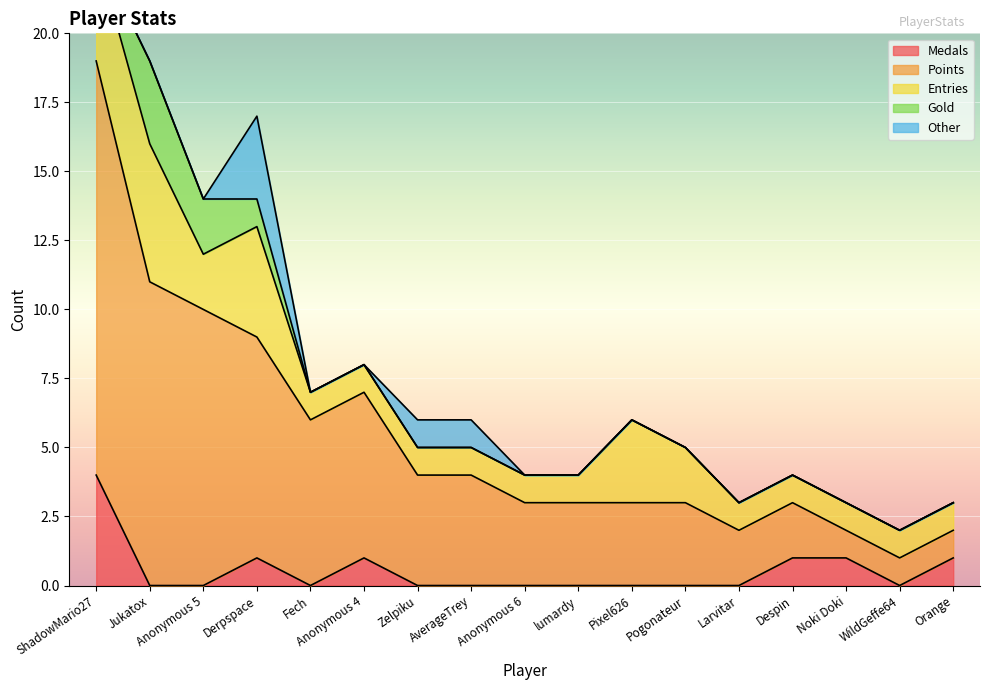

Reading right to left, transcribe all the data shown in this chart.

Medals: 1	0	1	1	0	0	0	0	0	0	0	1	0	1	0	0	4
Points: 1	1	1	2	2	3	3	3	3	4	4	6	6	8	10	11	15
Entries: 1	1	1	1	1	2	3	1	1	1	1	1	1	4	2	5	4
Gold: 0	0	0	0	0	0	0	0	0	0	0	0	0	1	2	3	0
Other: 0	0	0	0	0	0	0	0	0	1	1	0	0	3	0	0	0